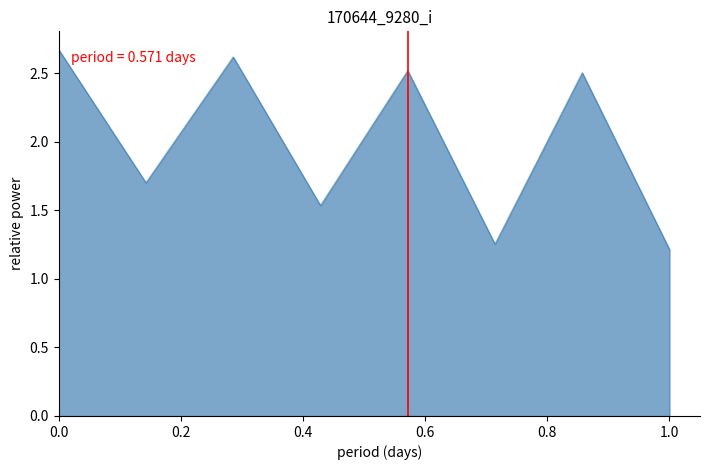

What is the difference between the maximum and second lowest values?

1.4